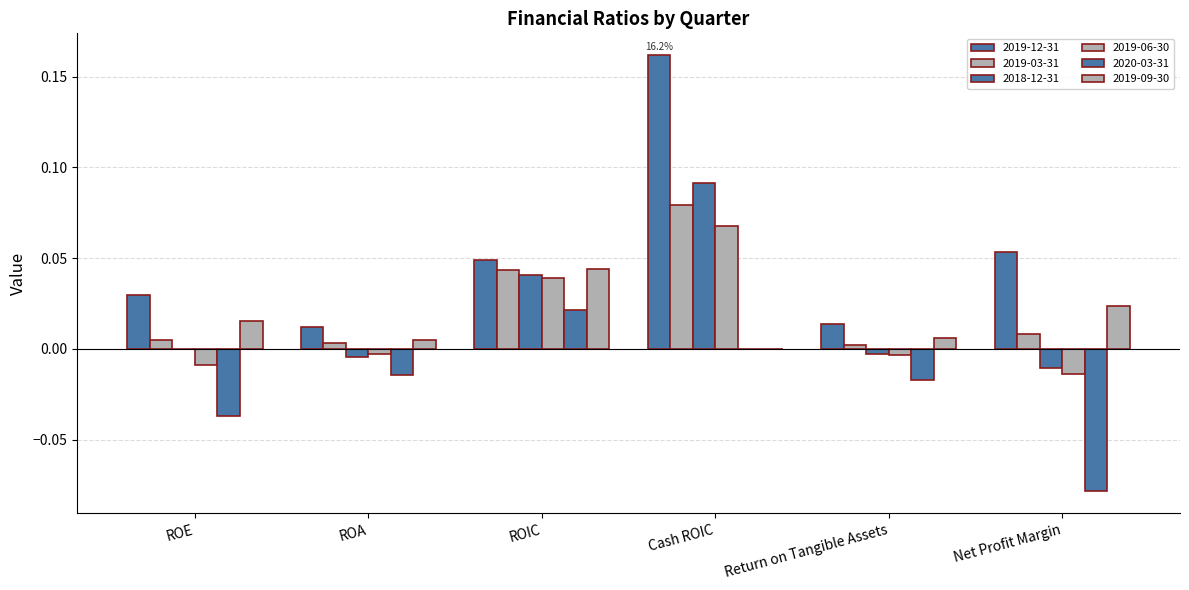

Count the number of data series in this chart.

6